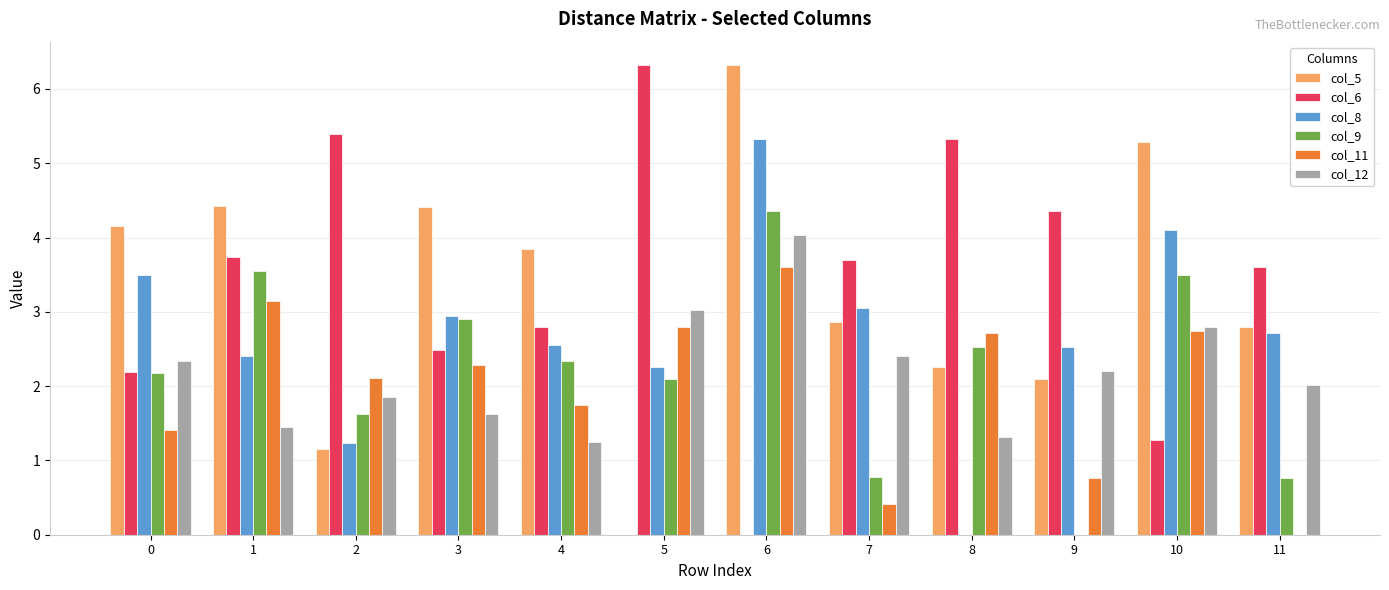

What is the approximate value of col_6 at 9?

4.4